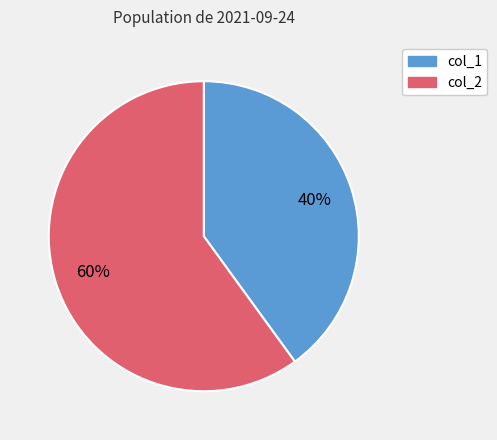

Does any single category account for the majority?

Yes